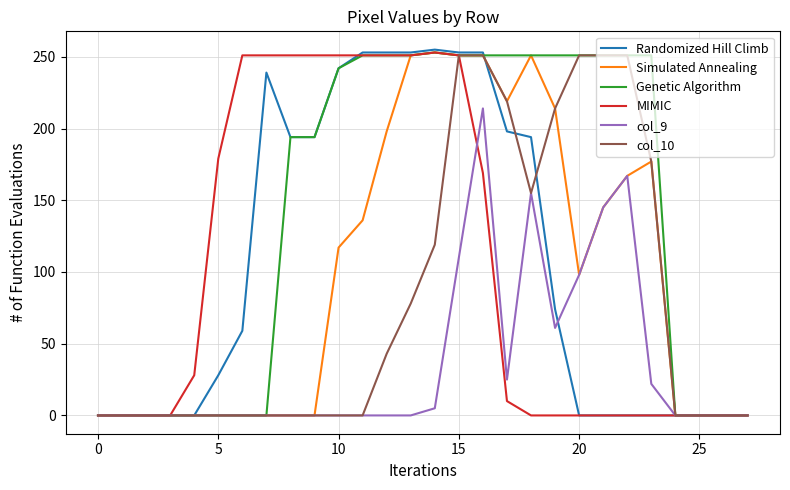

What is the greatest value displayed?

255